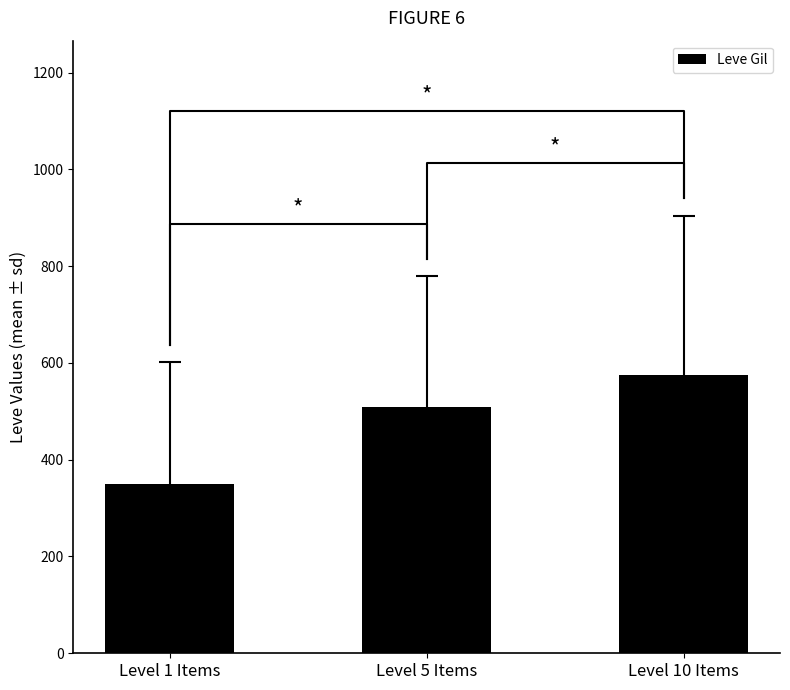

What is the average value?

477.5